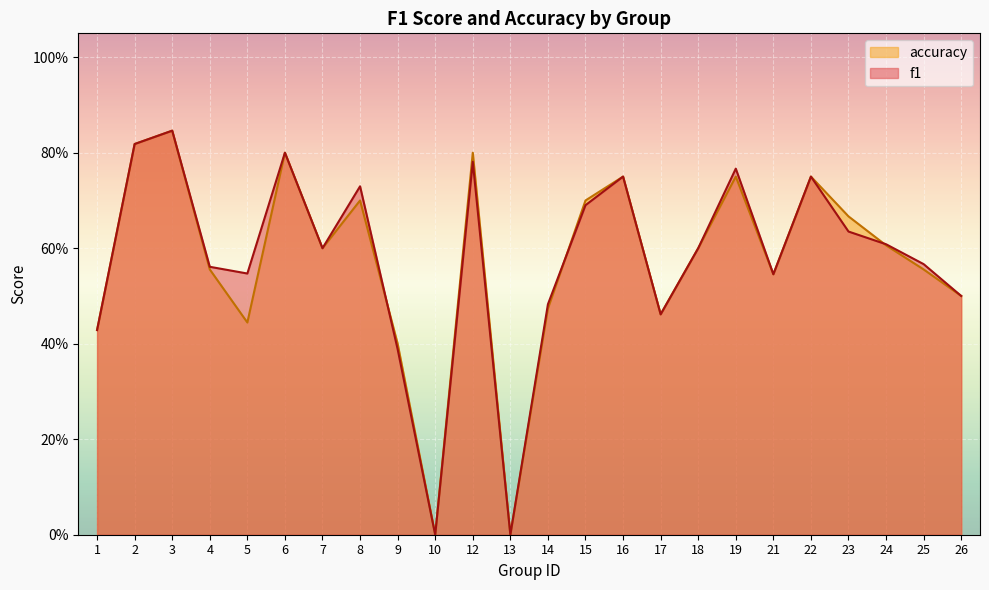

Count the f1 values in the range 0 to 1.

24